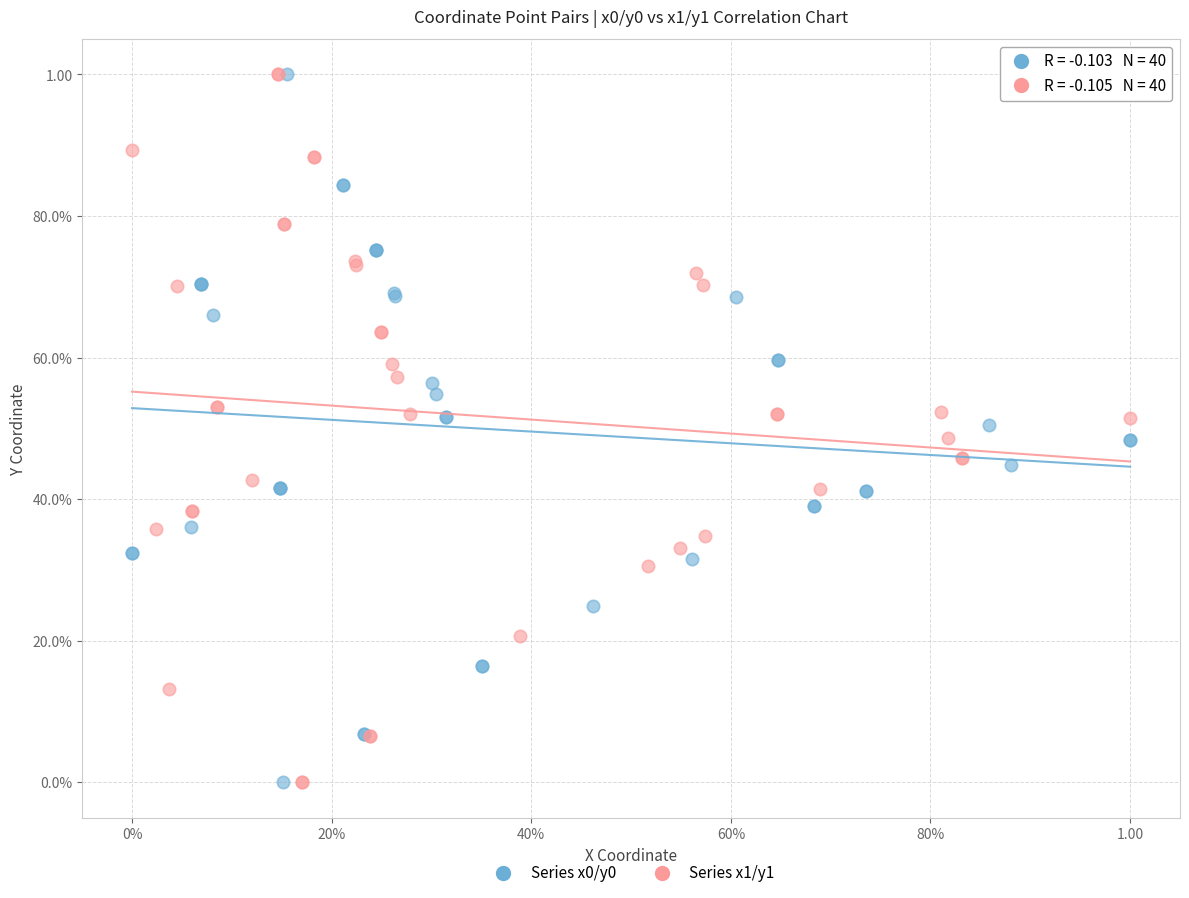

What are all the series names shown in the legend?

Series x0/y0, Series x1/y1